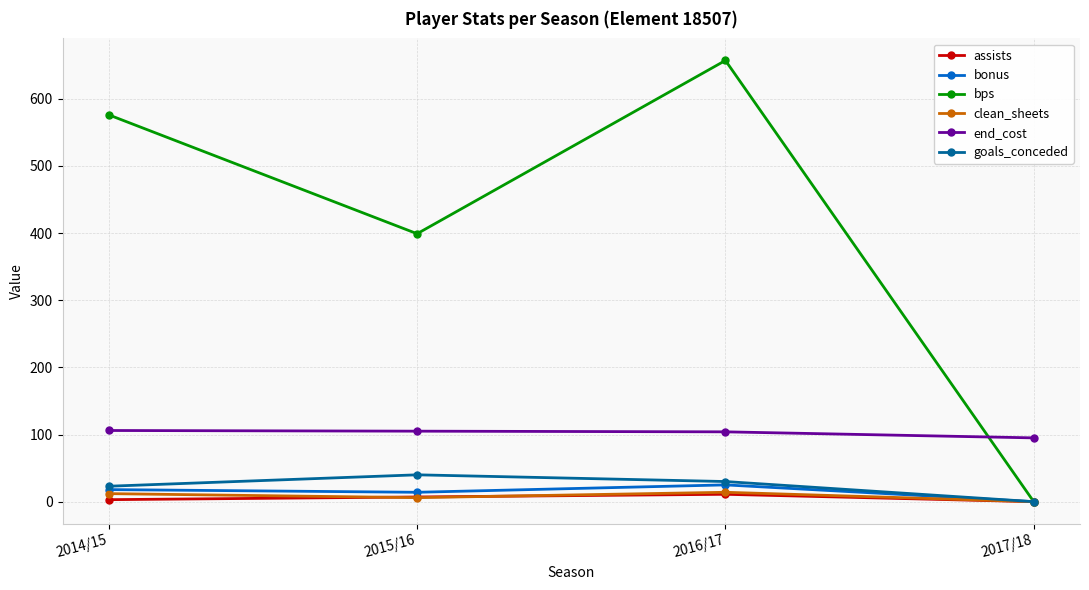

Which category has the lowest value in the goals_conceded series?

2017/18